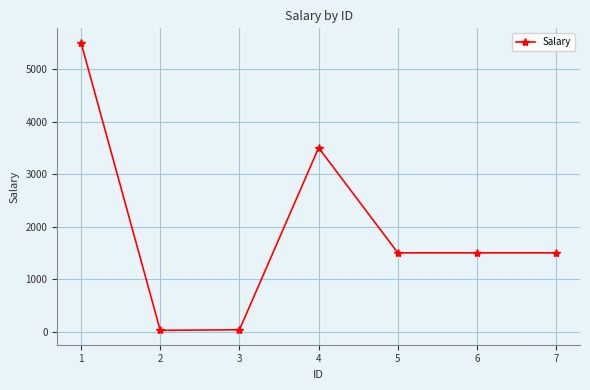

How many lines are shown in the chart?

1